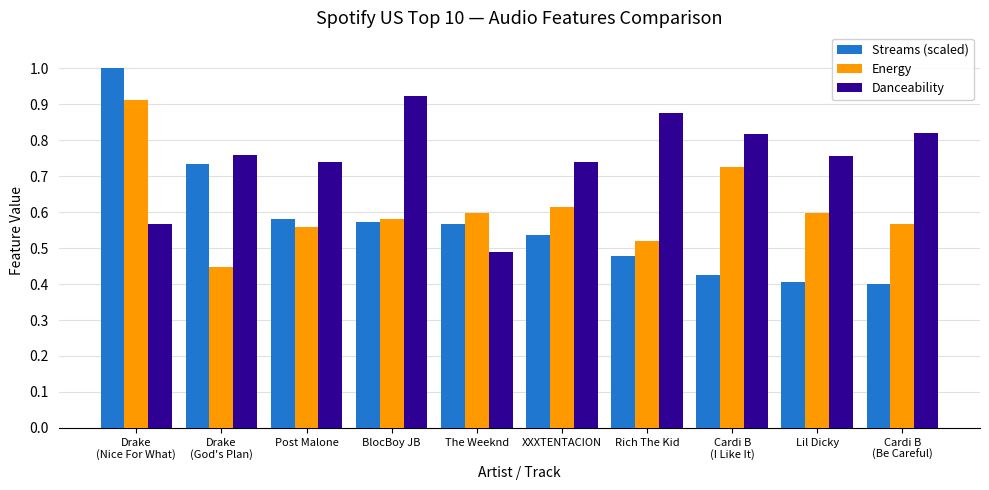

Count the Danceability values in the range 0 to 1.

10